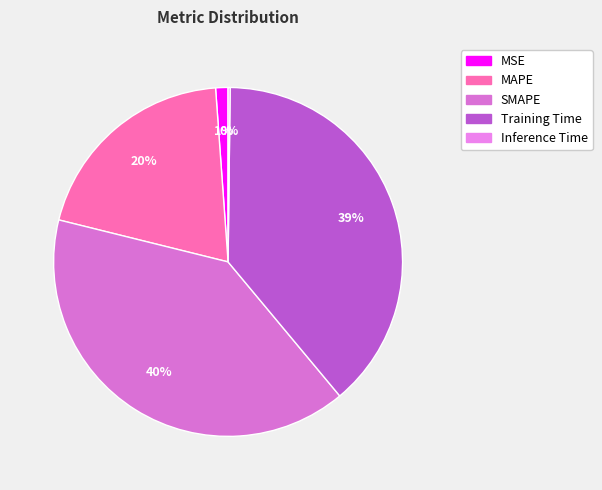

Rank the categories by value from lowest to highest.

Inference Time, MSE, MAPE, Training Time, SMAPE